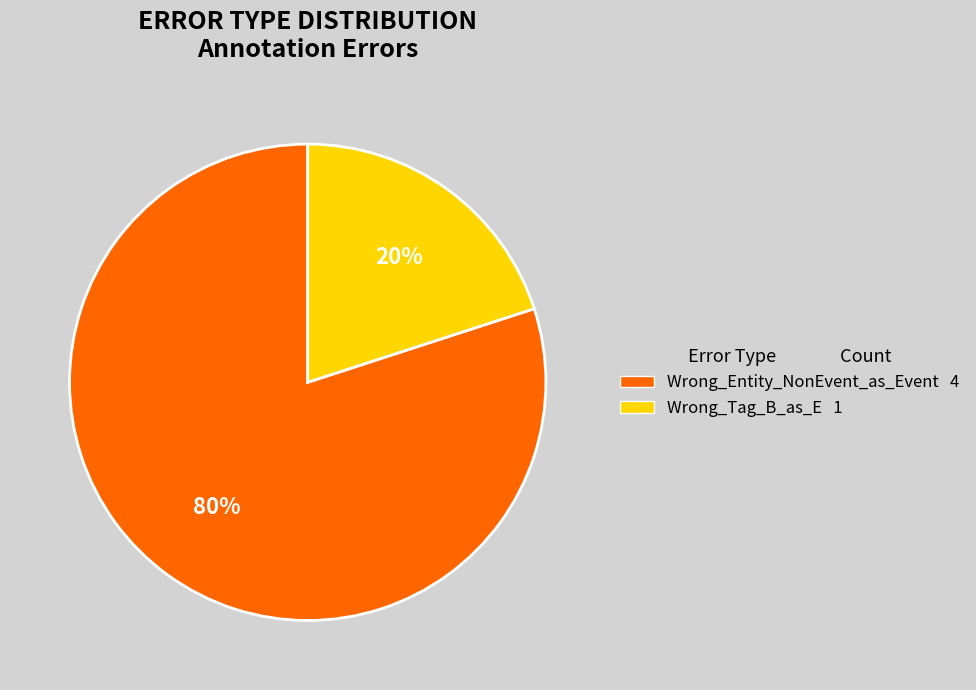

Is it true that Wrong_Tag_B_as_E is 30% of the pie?

False